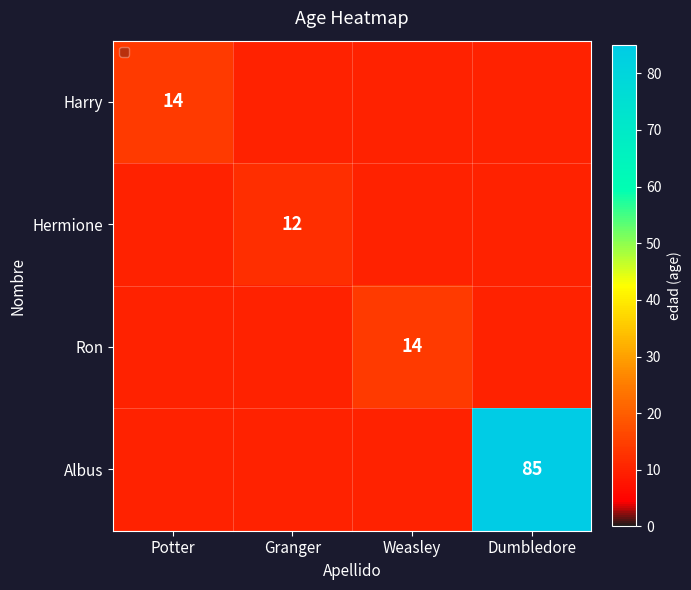

True or false: Albus has a value of -40 at Weasley.

False